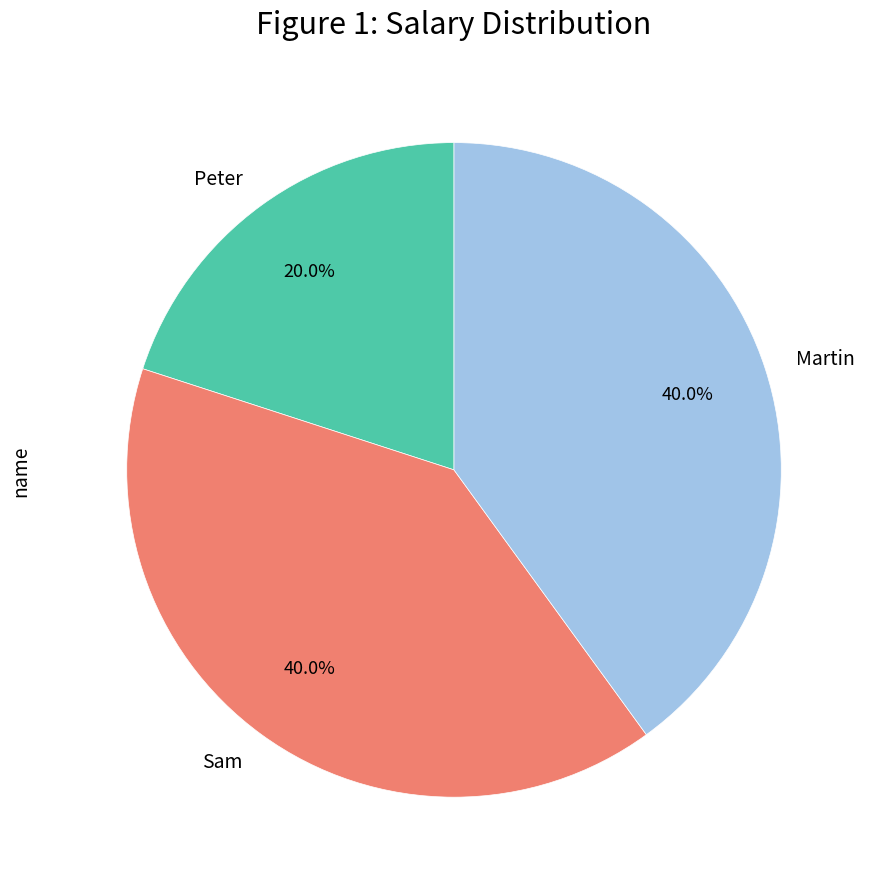

Which slice is the smallest?

Peter